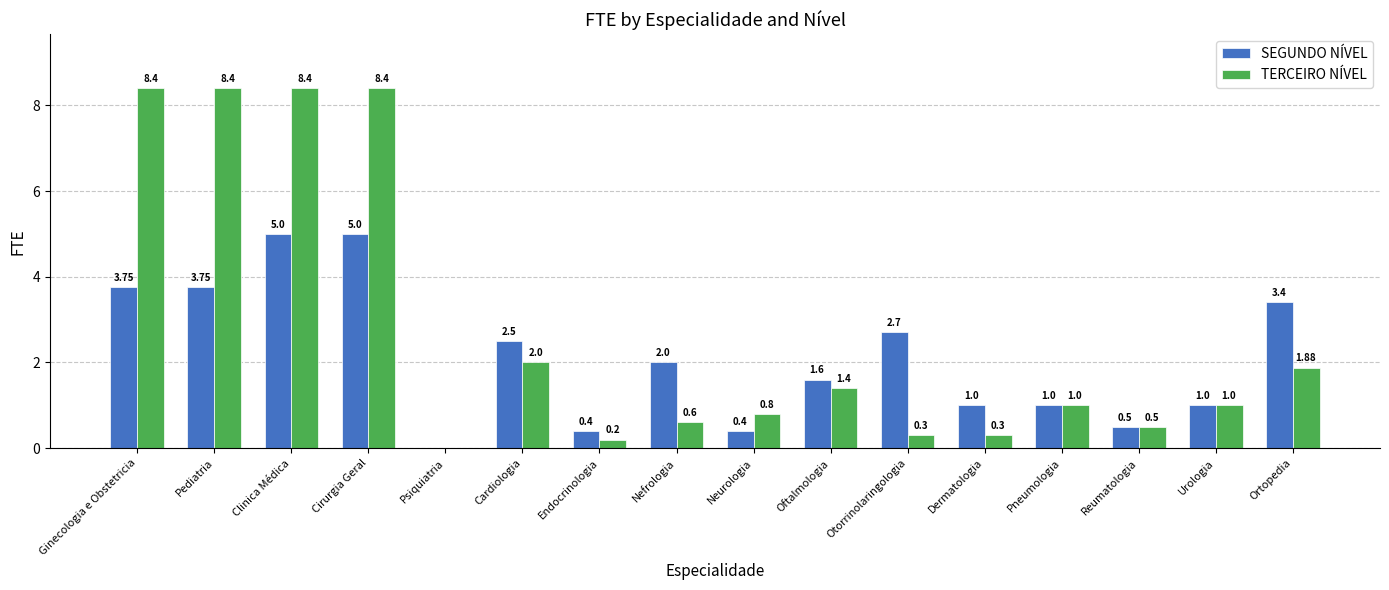

At which label does SEGUNDO NÍVEL first exceed 2?

Ginecologia e Obstetricia